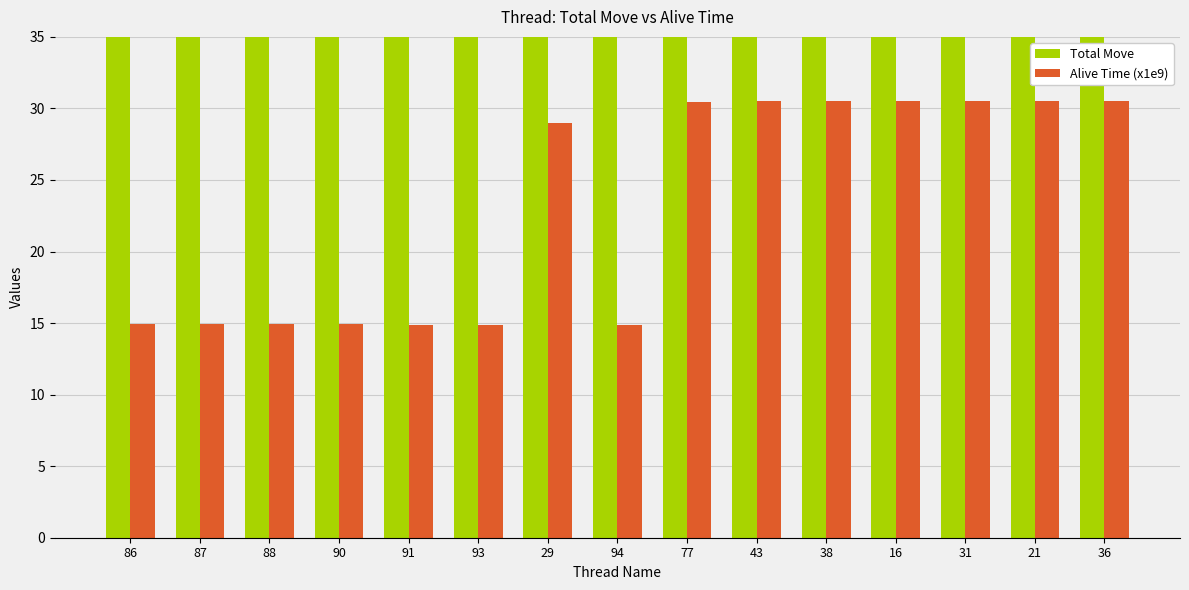

Where is Total Move nearest to the value 74?

29